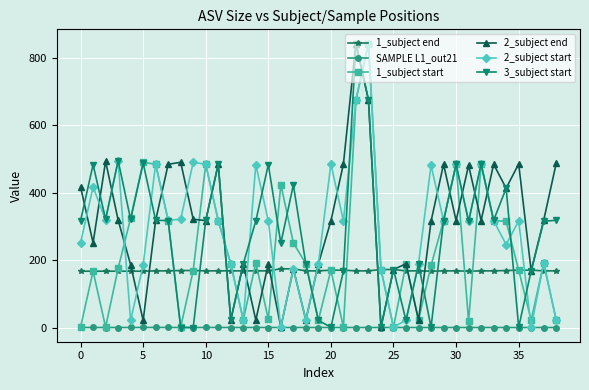

What is the difference between the maximum and minimum values in the 1_subject start series?

841.0